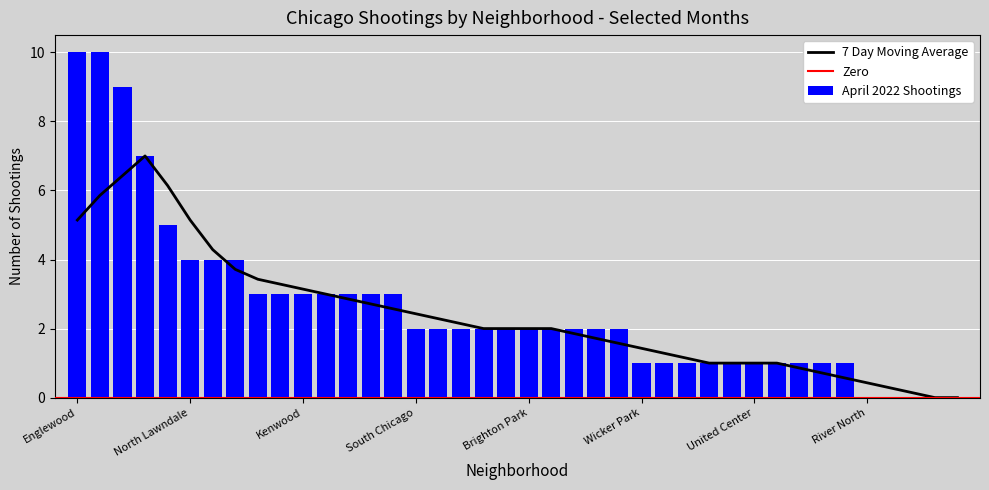

What is the maximum value for April 2022 Shootings?

10